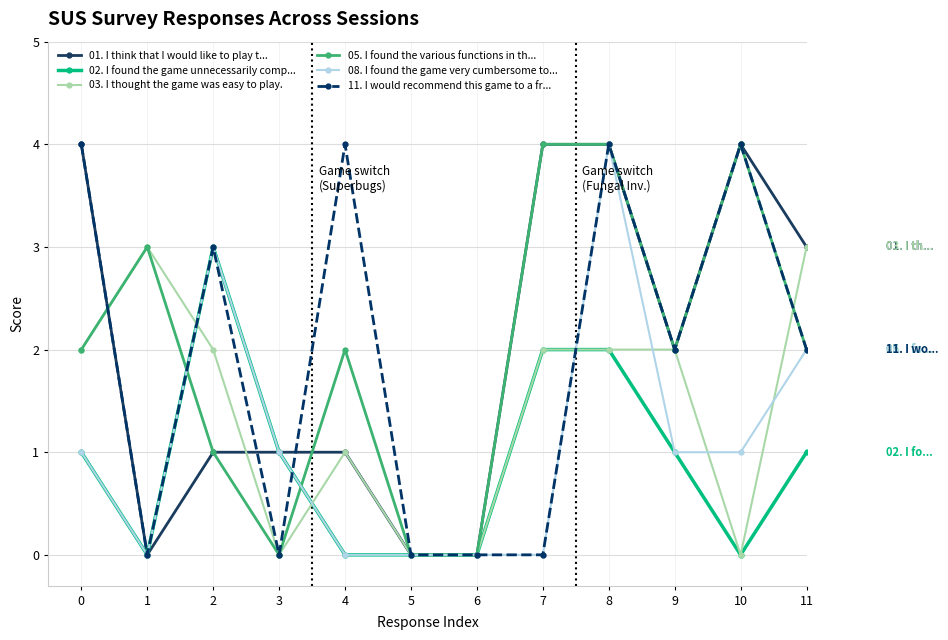

The value of 01. I think that I would like to play t... at 3 is 1. True or false?

True